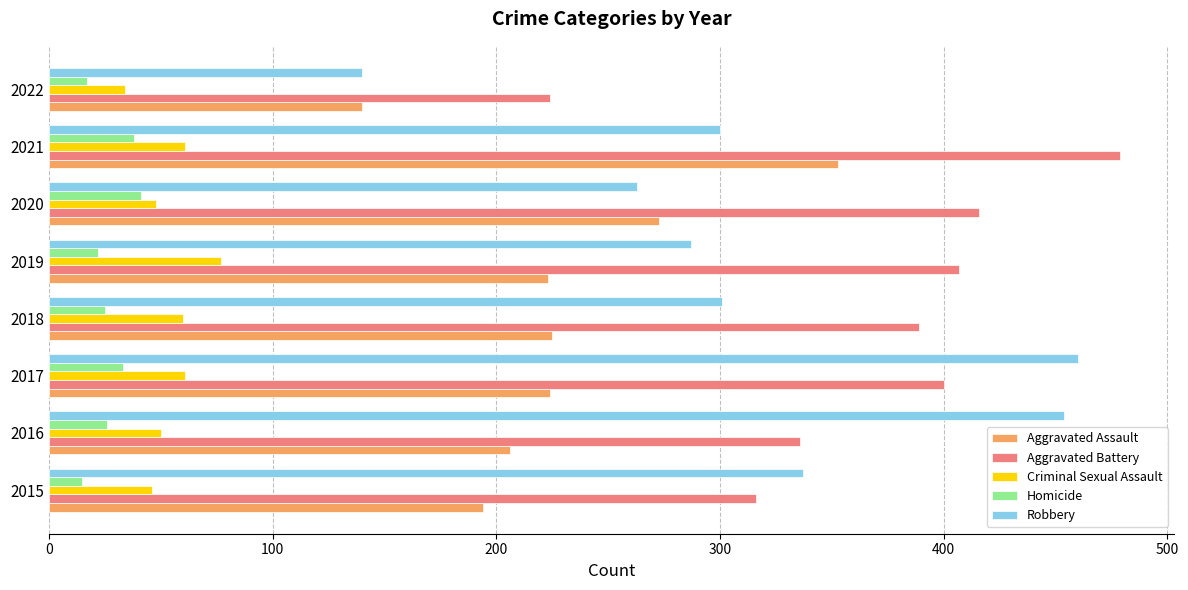

What is the approximate value of Aggravated Assault at 2022?

140